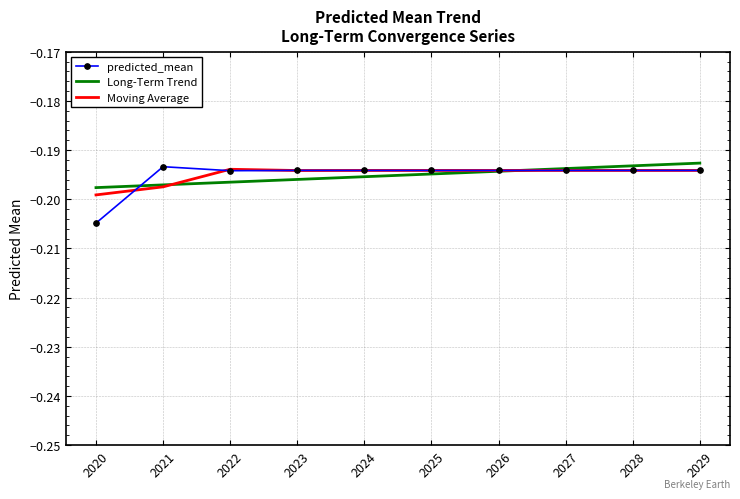

The value of predicted_mean at 2022 is -0.3. True or false?

False